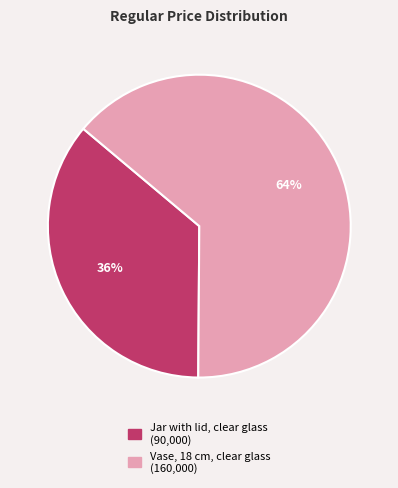

Which category accounts for the majority?

Vase, 18 cm, clear glass